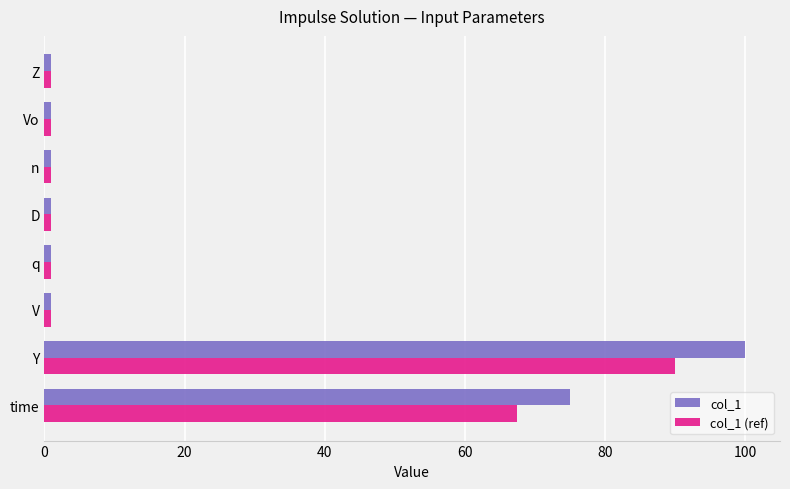

What are all the series names shown in the legend?

col_1, col_1 (ref)